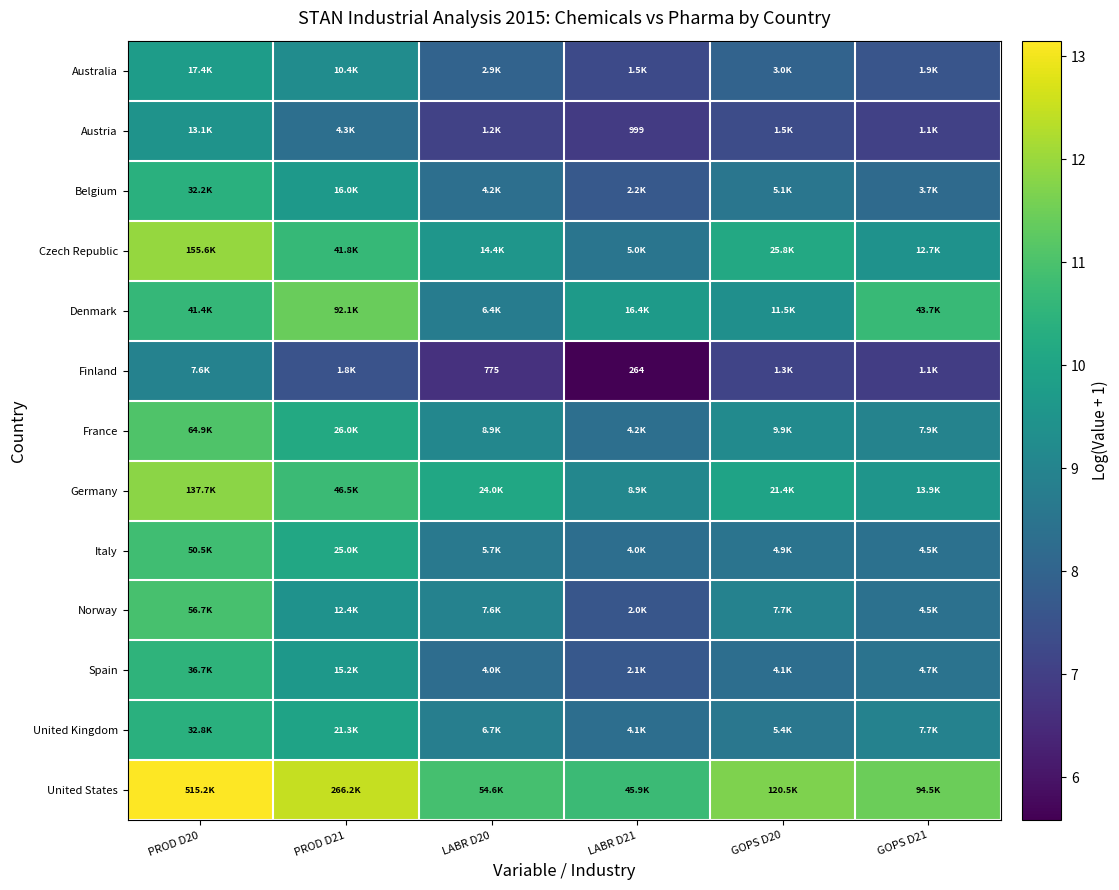

What is the difference between the maximum and minimum values in the France series?

2.7